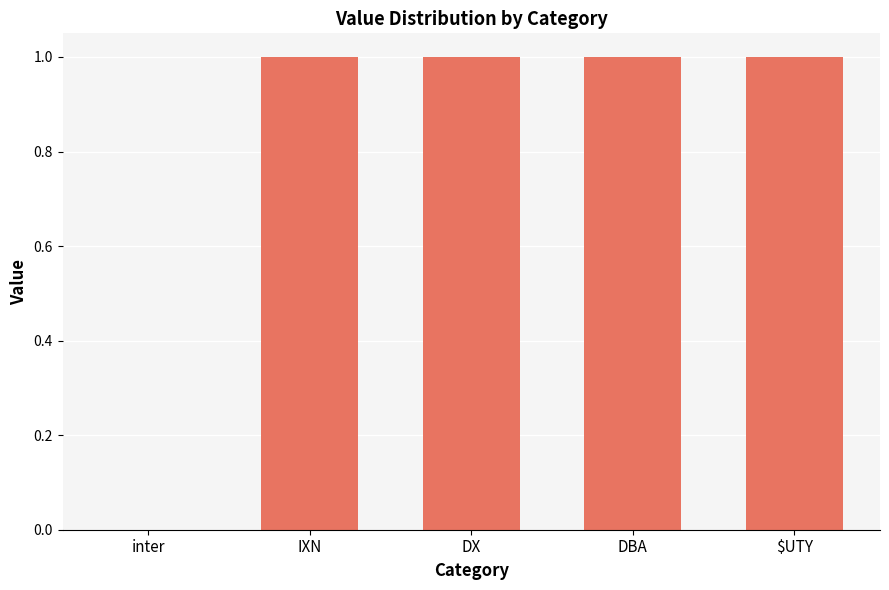

Are the bars horizontal?

No